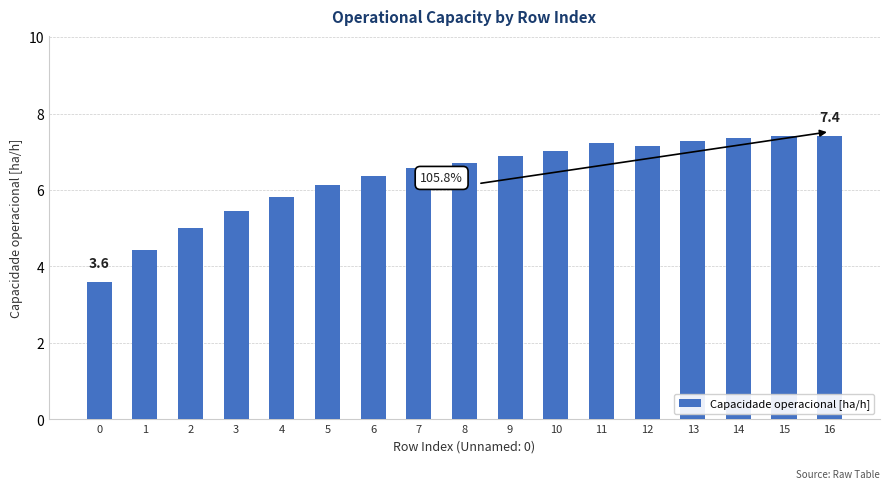

Which has a higher value, 3 or 15?

15